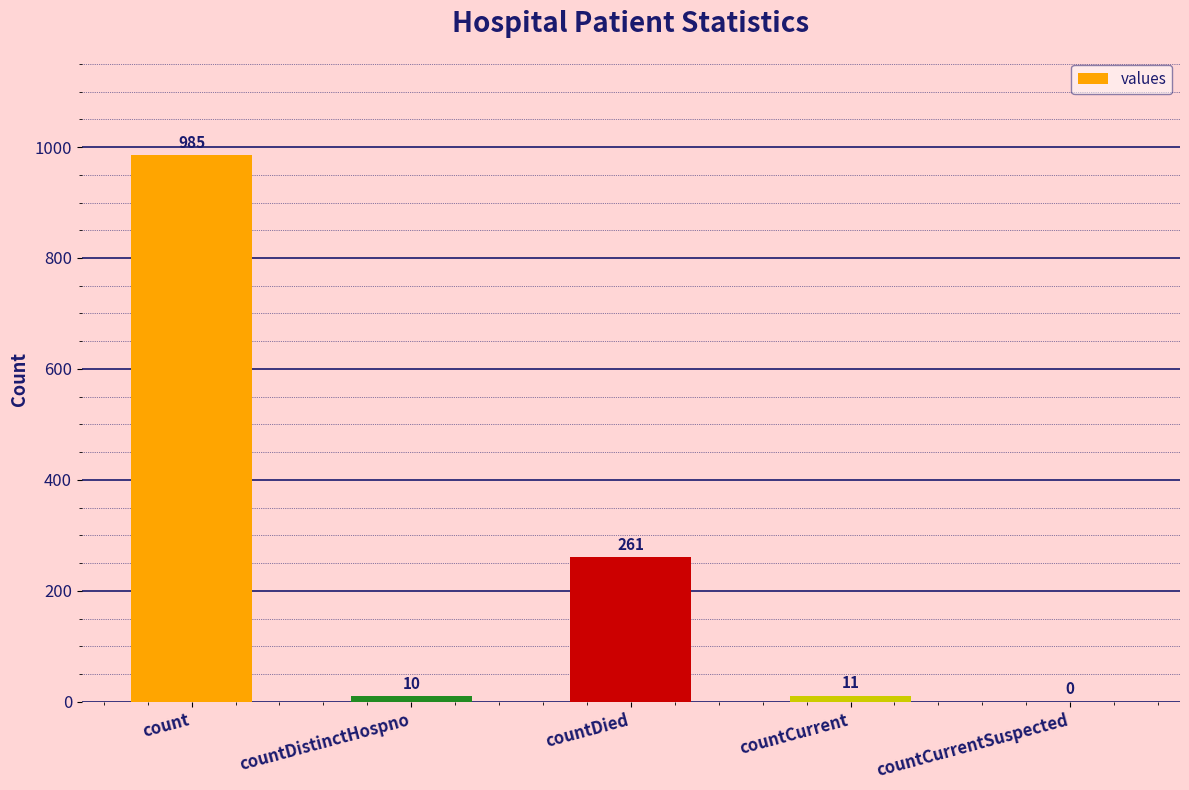

Are the bars horizontal?

No